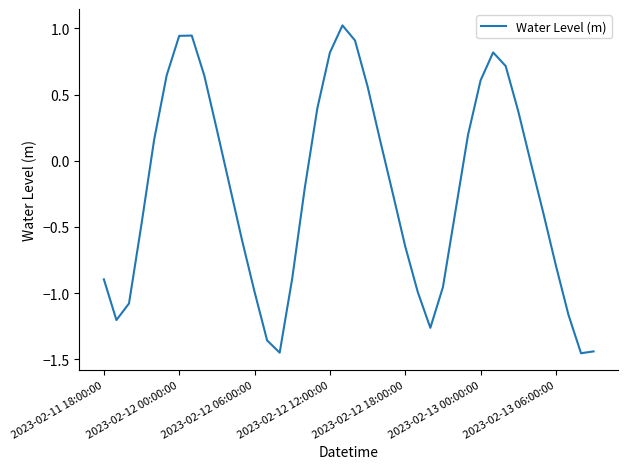

What is the maximum value shown in the chart?

1.0